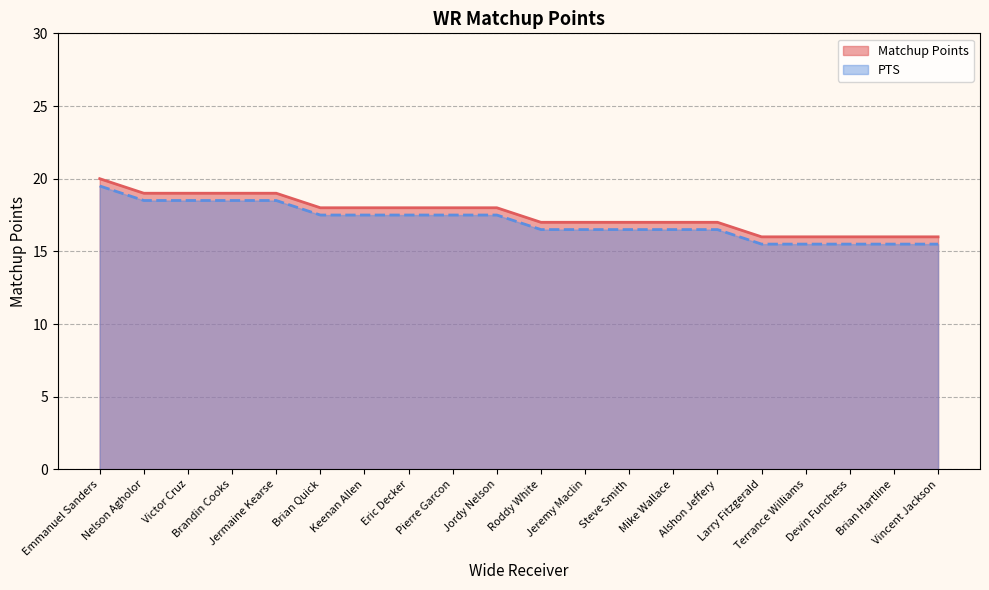

What is the value of the Matchup Points point at the 13th from the left?

17.0